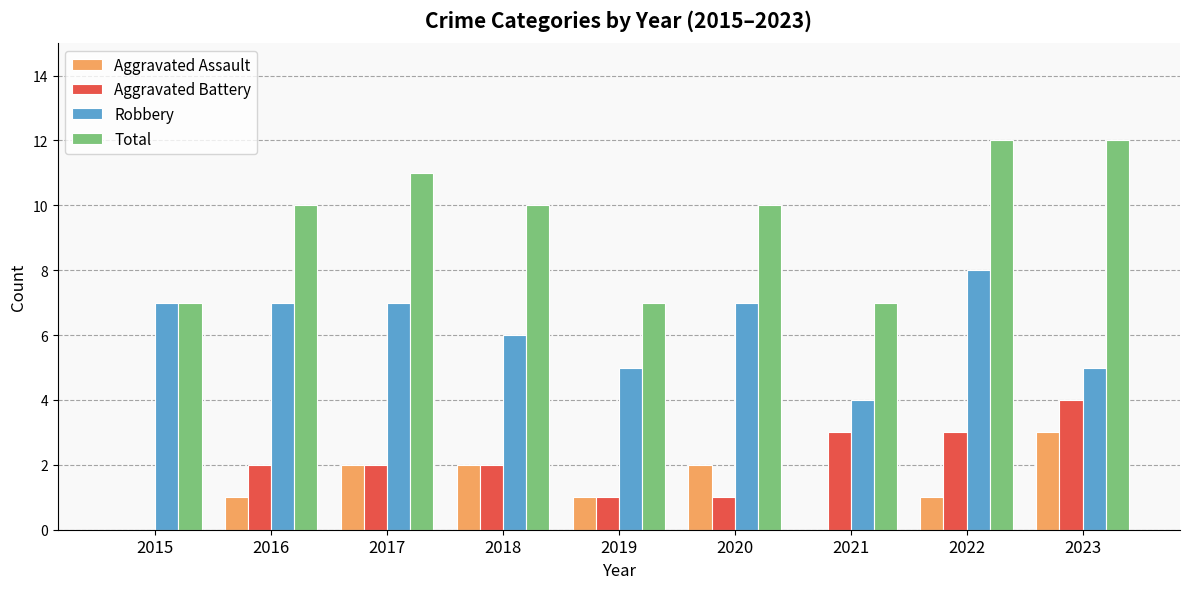

Reading right to left, extract all data points from this chart.

Aggravated Assault: 2023=3	2022=1	2021=0	2020=2	2019=1	2018=2	2017=2	2016=1	2015=0
Aggravated Battery: 2023=4	2022=3	2021=3	2020=1	2019=1	2018=2	2017=2	2016=2	2015=0
Robbery: 2023=5	2022=8	2021=4	2020=7	2019=5	2018=6	2017=7	2016=7	2015=7
Total: 2023=12	2022=12	2021=7	2020=10	2019=7	2018=10	2017=11	2016=10	2015=7